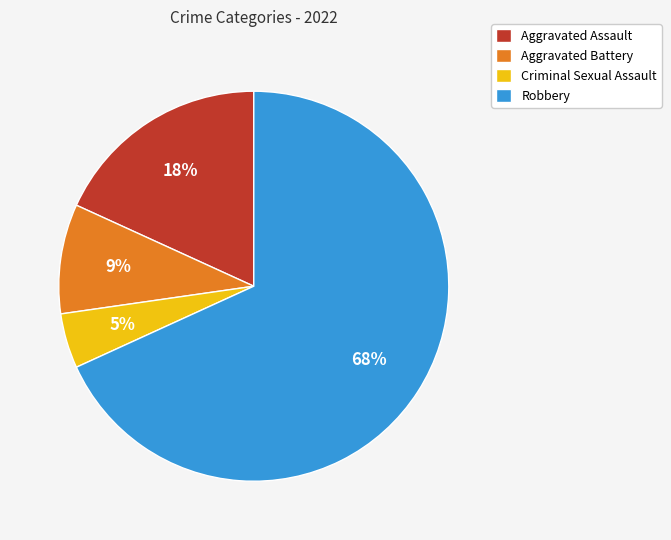

Is the sum of Aggravated Battery and Robbery greater than half?

Yes